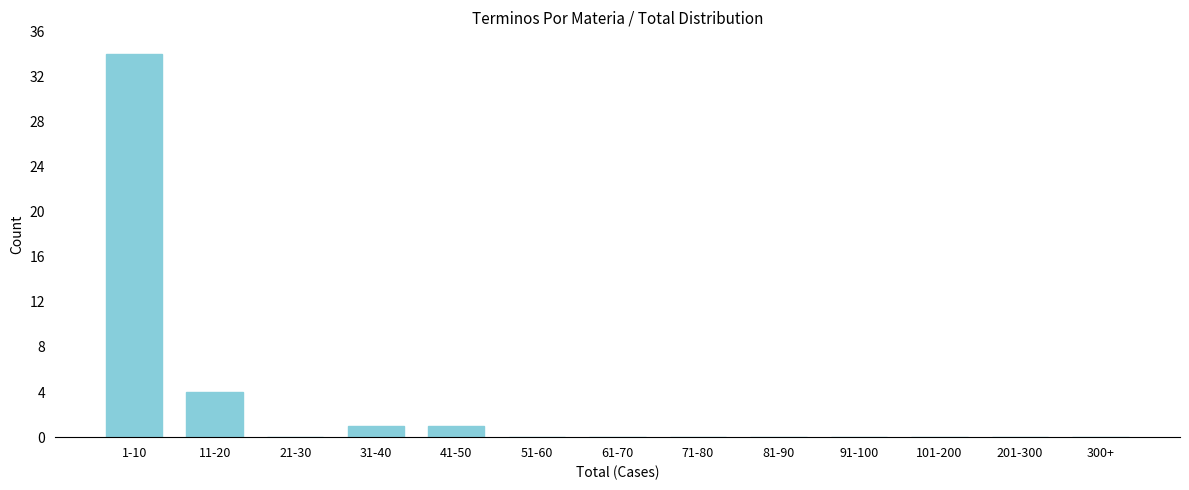

Reading left to right, what are all the values shown in this chart?

1-10=34	11-20=4	21-30=0	31-40=1	41-50=1	51-60=0	61-70=0	71-80=0	81-90=0	91-100=0	101-200=0	201-300=0	300+=0